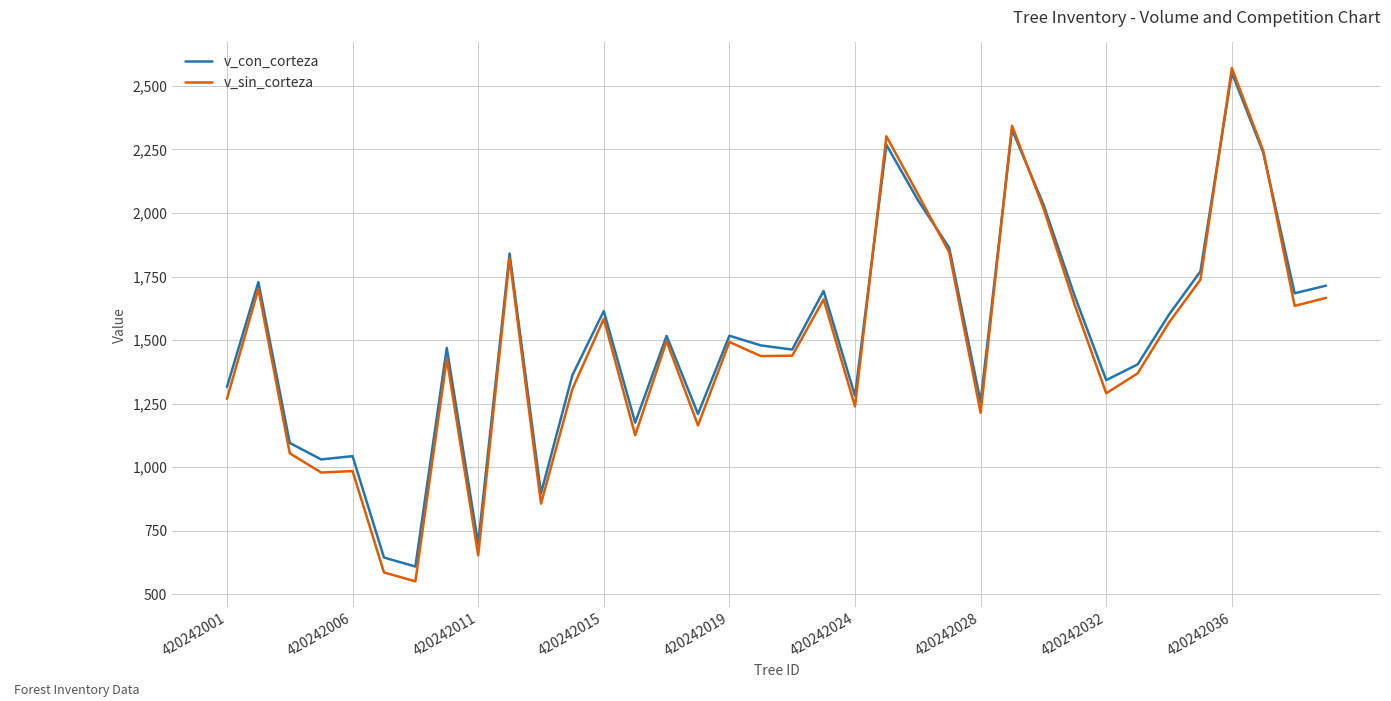

What is the maximum value for v_con_corteza?

2552.2